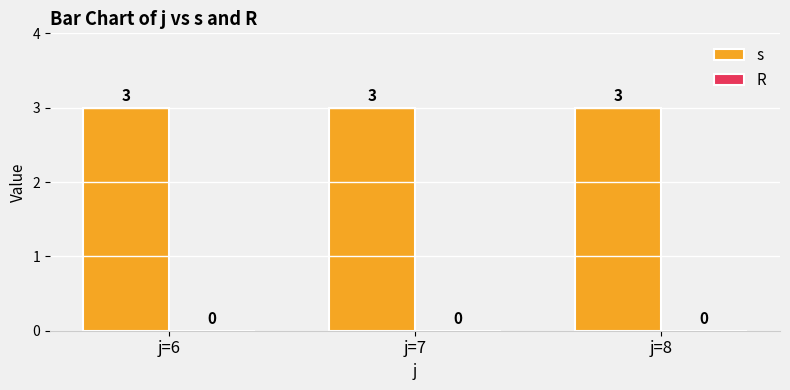

What are all the series names shown in the legend?

s, R